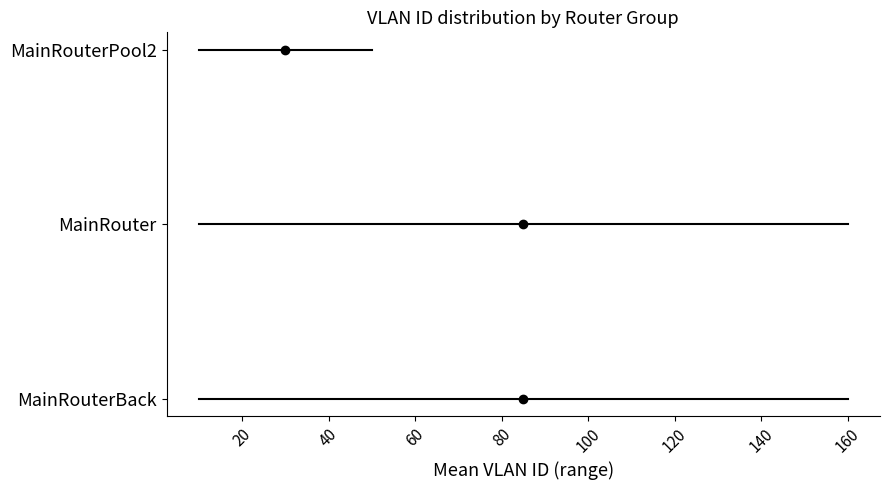

Count the number of data series in this chart.

3